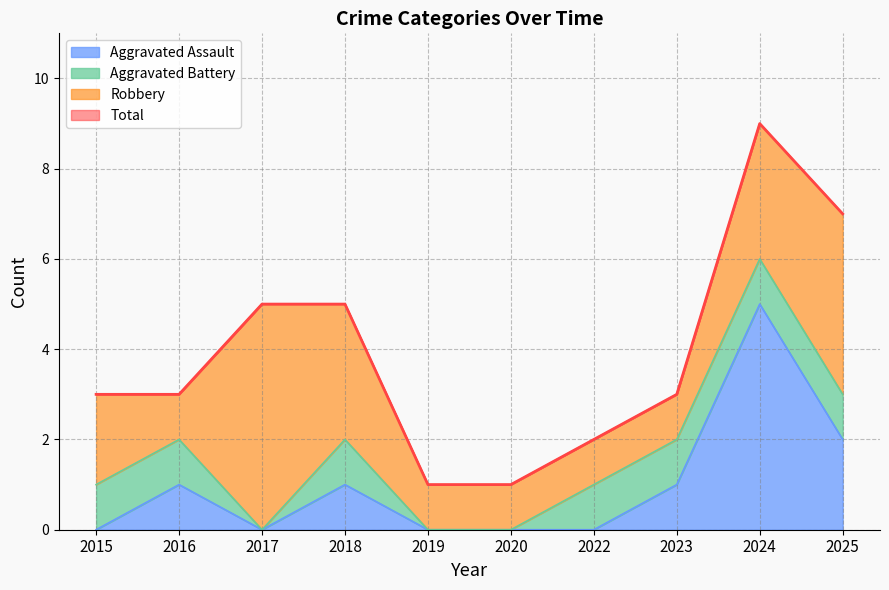

What is the highest value of the Aggravated Assault series?

5